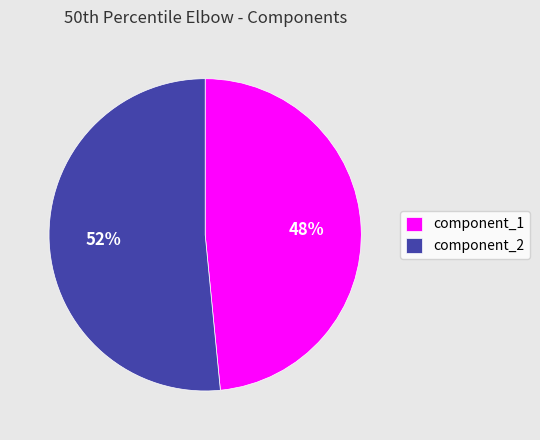

Is it true that component_1 is 48% of the pie?

True